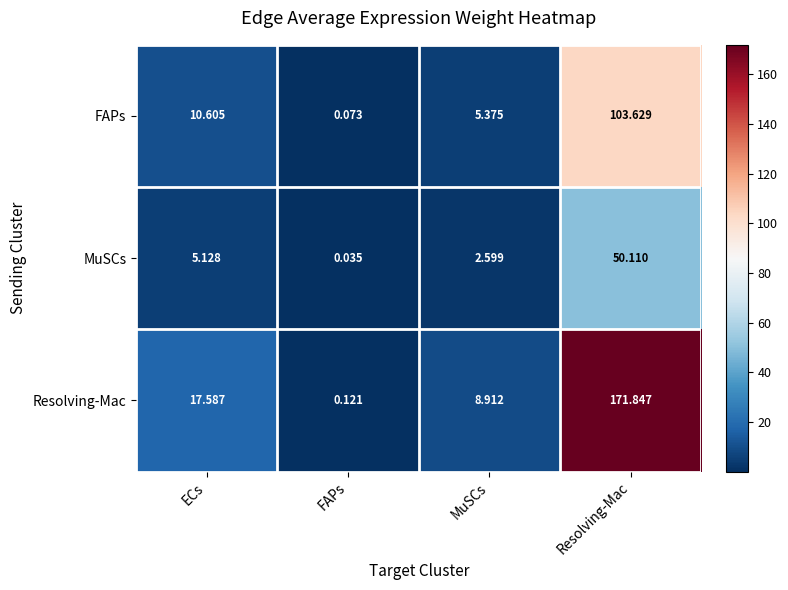

At which label is FAPs closest to 51?

ECs